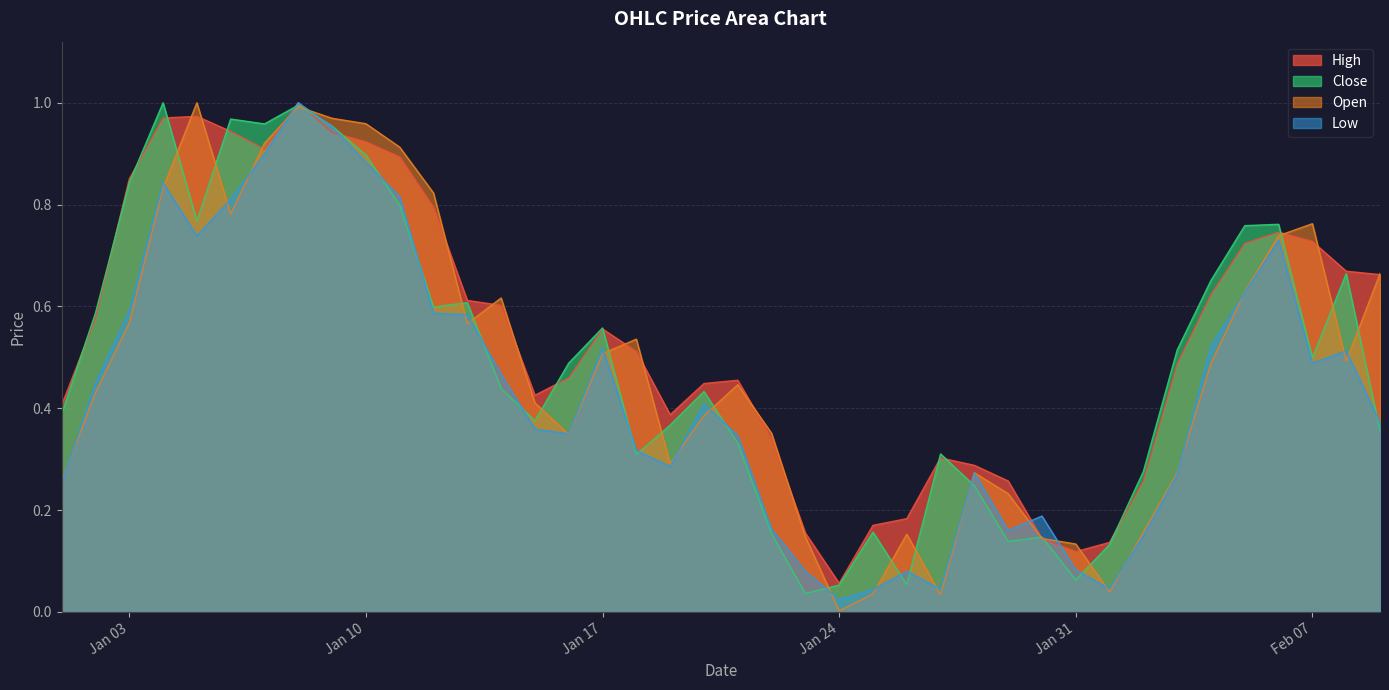

How many data points does each series have?

40